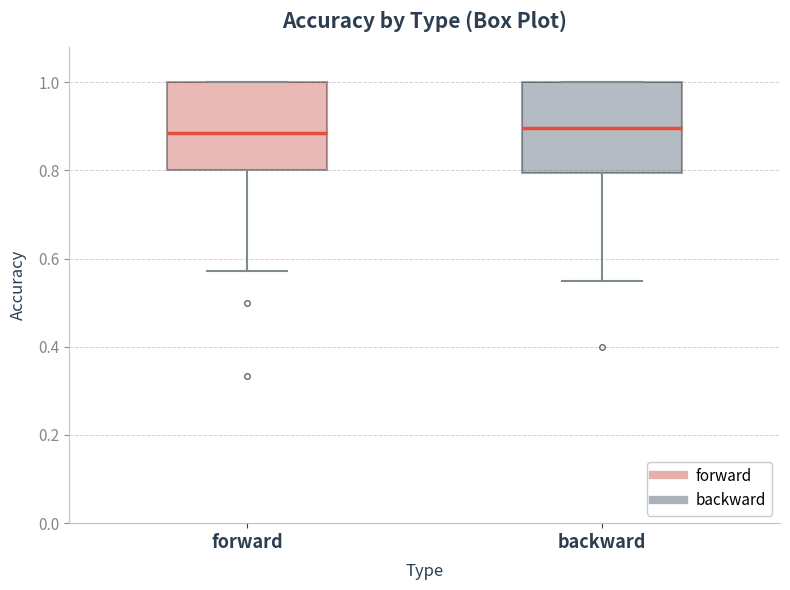

Reading left to right, transcribe this box plot: for each box, give where its median line is, the range the box spans, and where its two whiskers end, as read against the y-axis. The values are not printed on the chart, so give them approximately, as read against the axis.

forward: median 0.88, box 0.80 to 1.00, whiskers 0.58 to 1.00
backward: median 0.90, box 0.80 to 1.00, whiskers 0.56 to 1.00